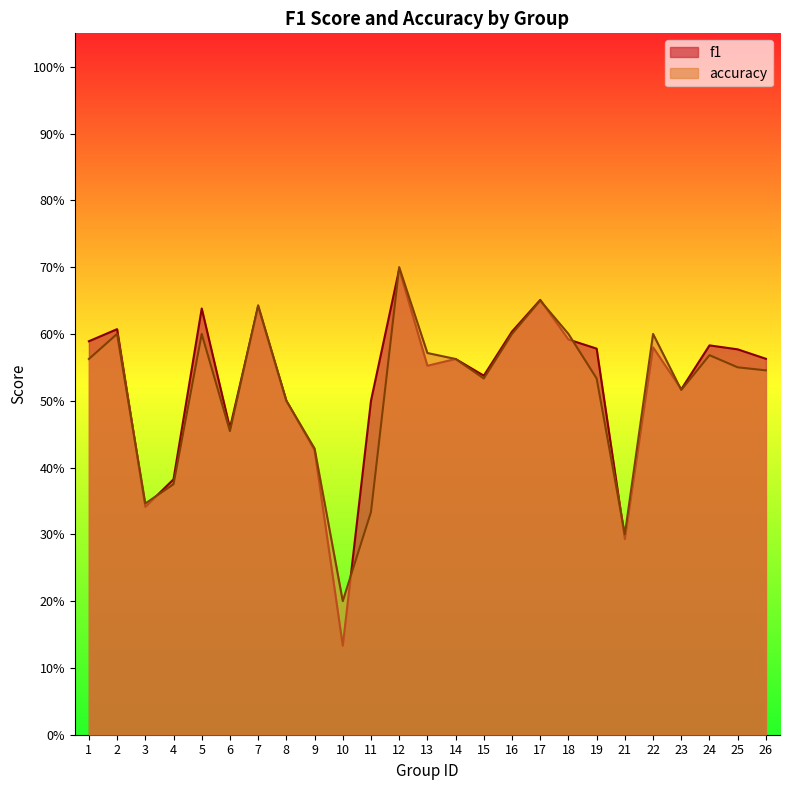

The f1 series shows 0.3 at 23. True or false?

False